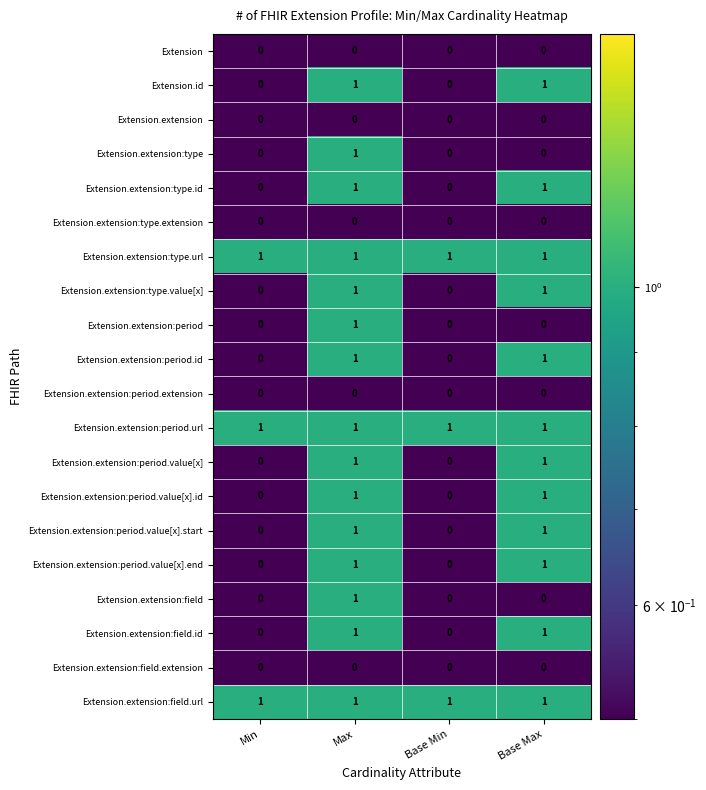

At which category is the sum across all series the highest?

Max